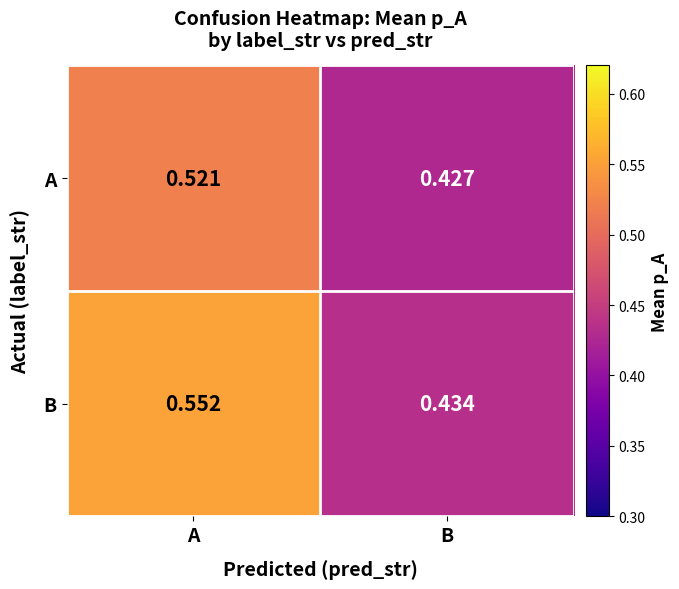

Which series has the widest spread of values?

B